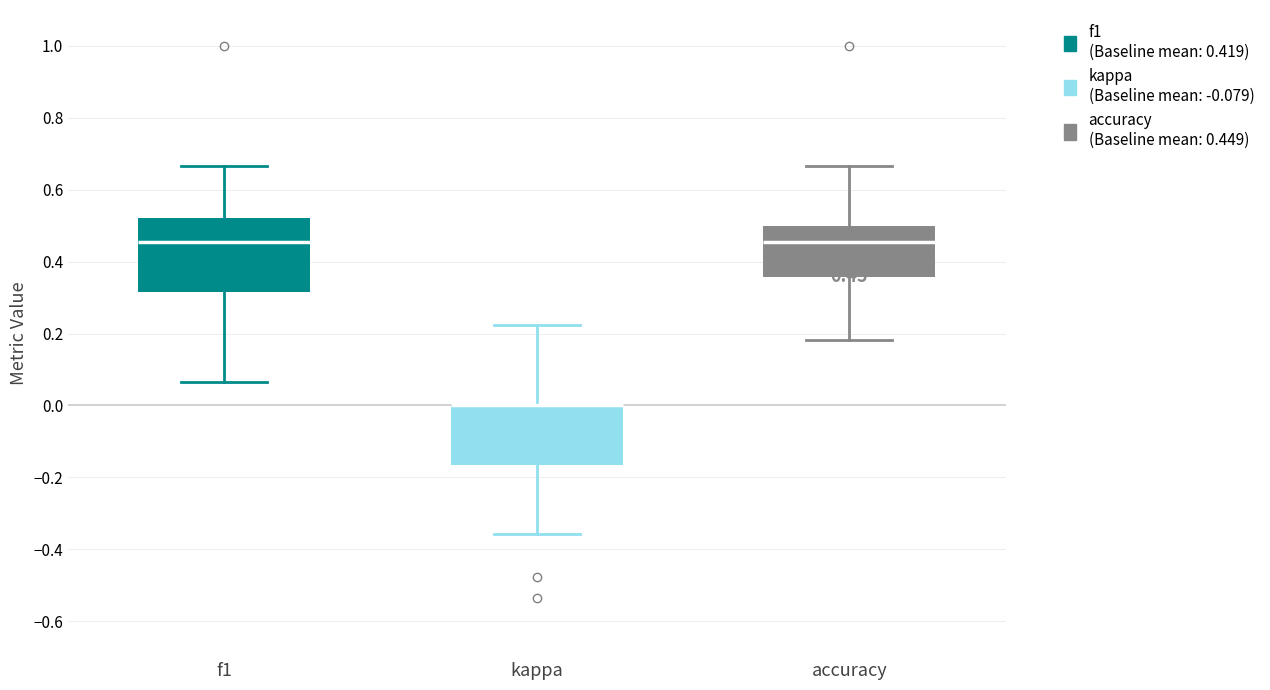

Which box is the tallest, from its lower edge to its upper edge?

f1